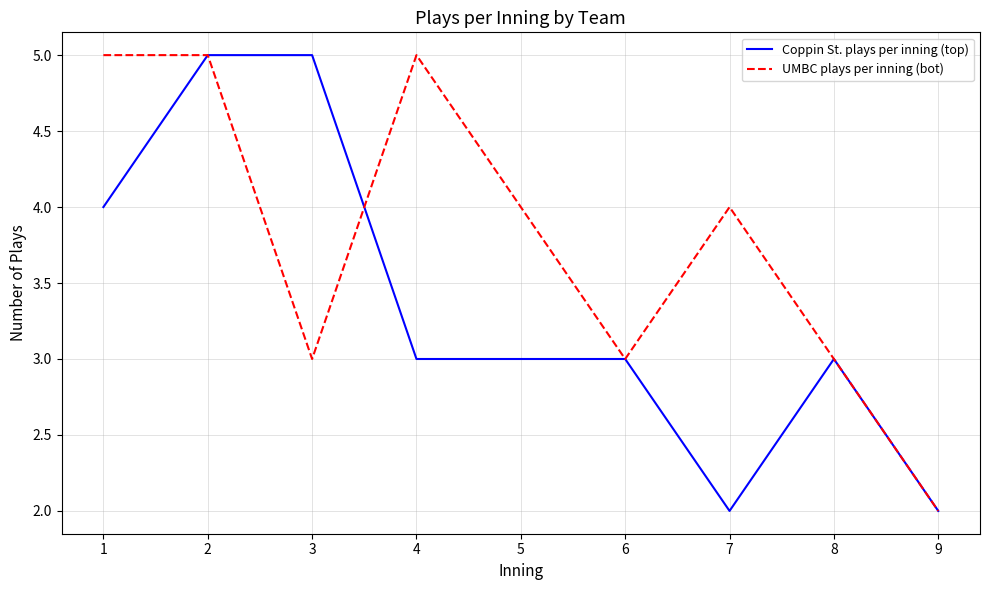

At which label does UMBC plays per inning (bot) reach its minimum?

9